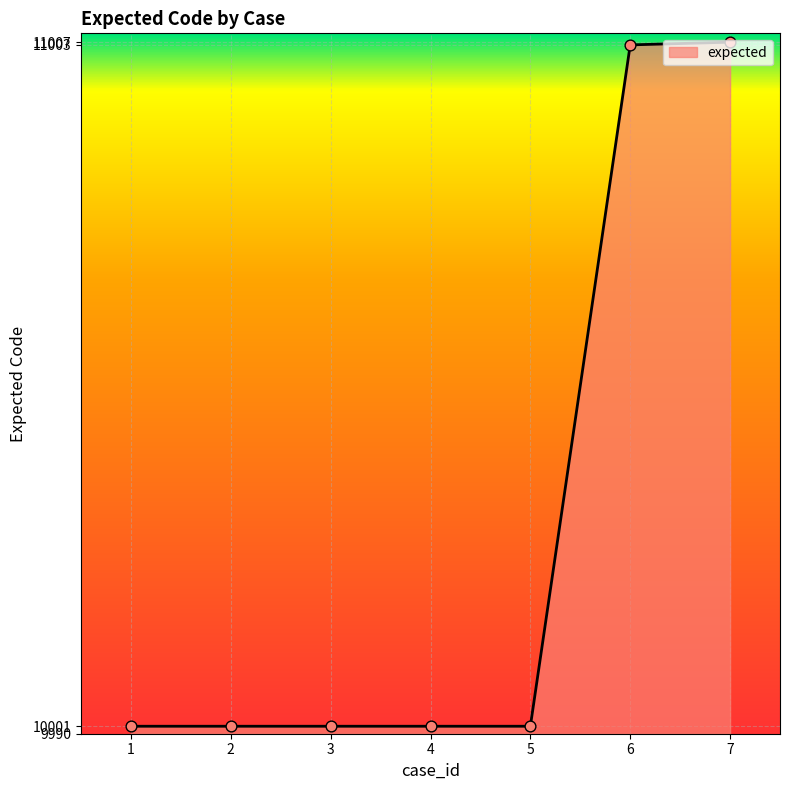

What is the change in value from 6 to 7?

+4